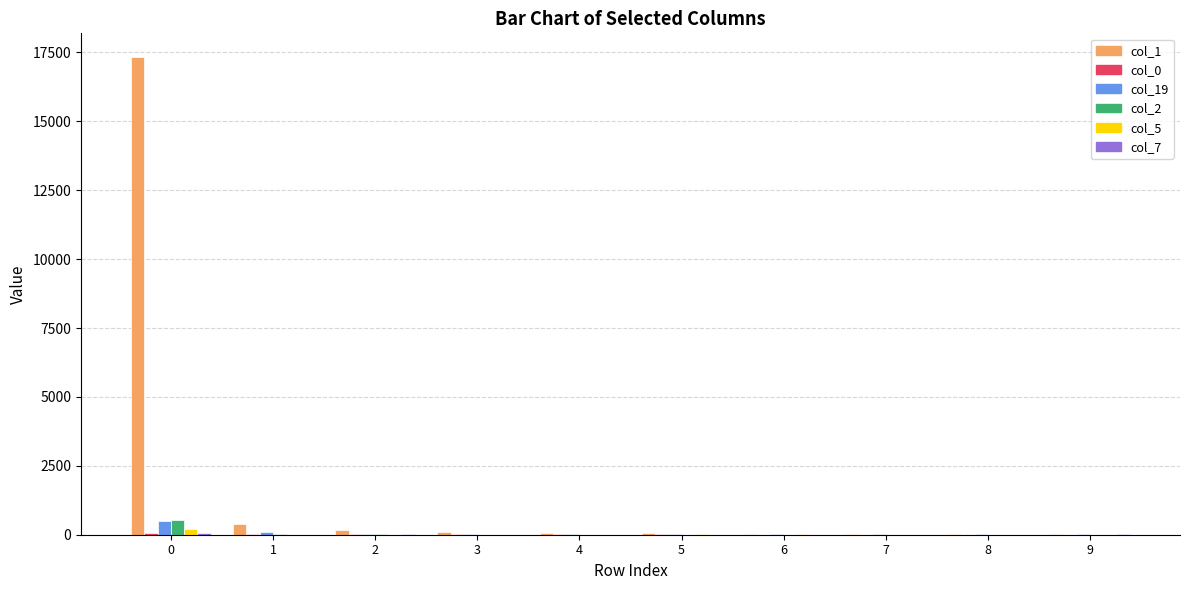

What is the greatest value displayed?

17327